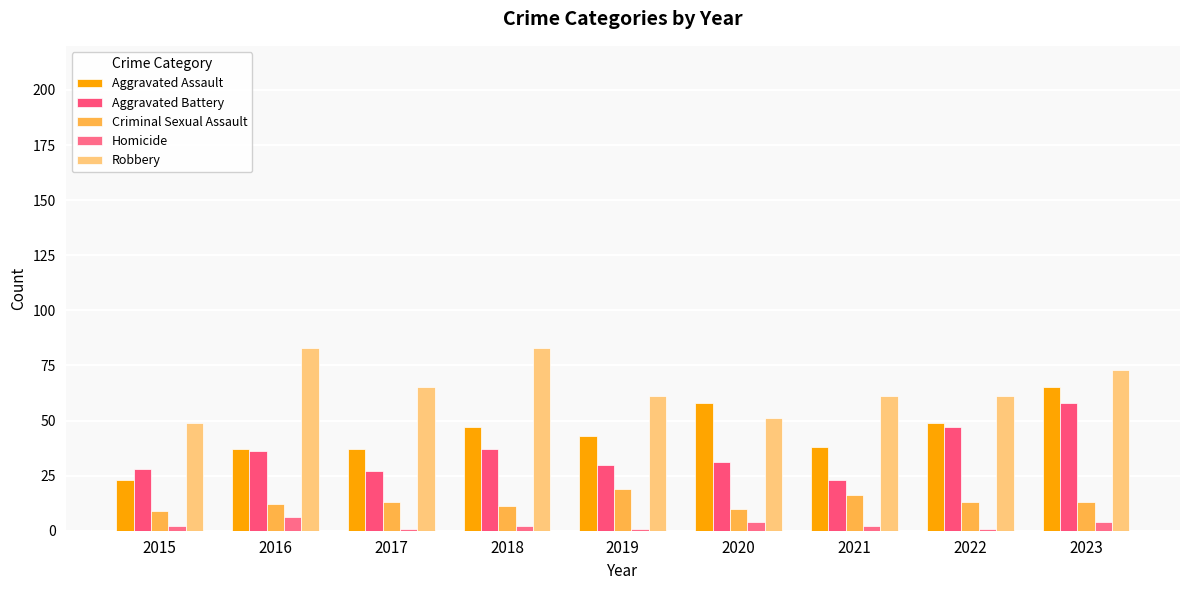

What are all the series names shown in the legend?

Aggravated Assault, Aggravated Battery, Criminal Sexual Assault, Homicide, Robbery